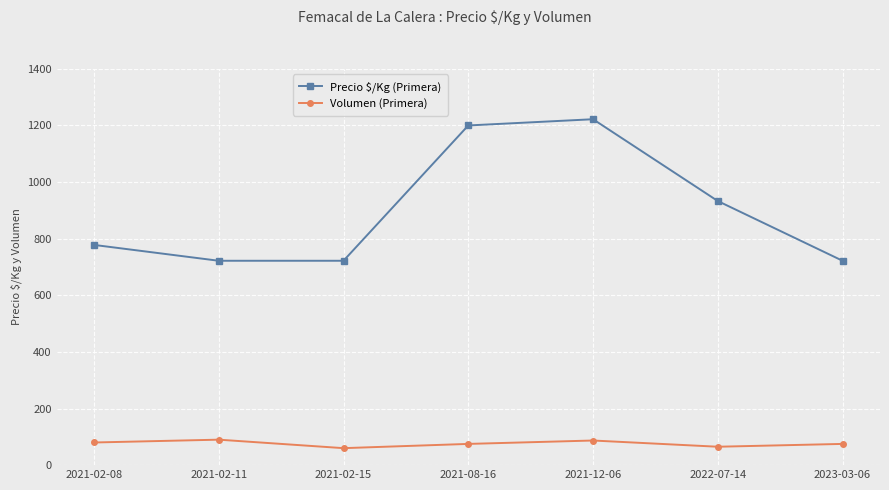

What is the value of the Precio $/Kg (Primera) point at the 6th from the left?

933